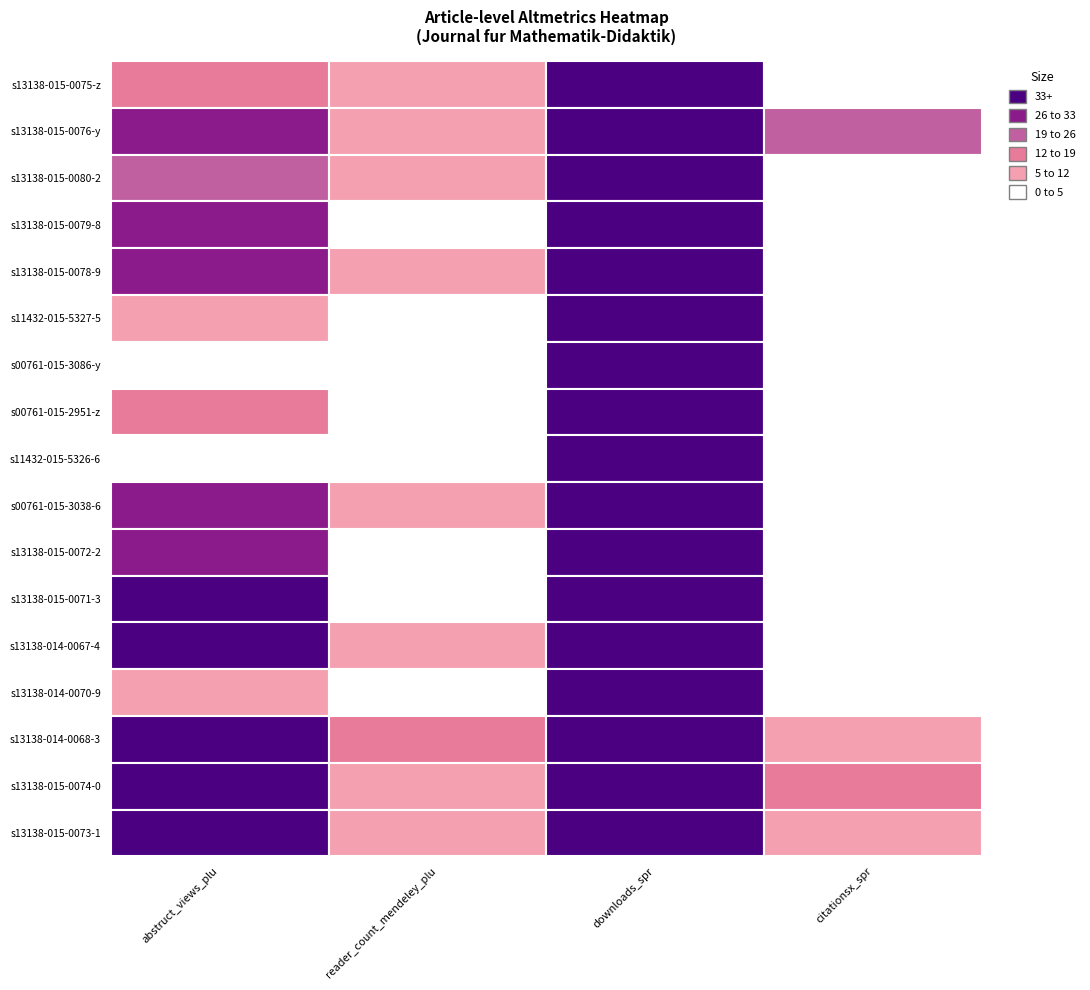

What is the sum of all 10.1007/s13138-015-0072-2 values?

1001